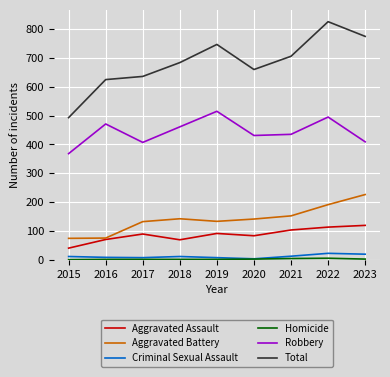

What is the minimum value for Robbery?

368